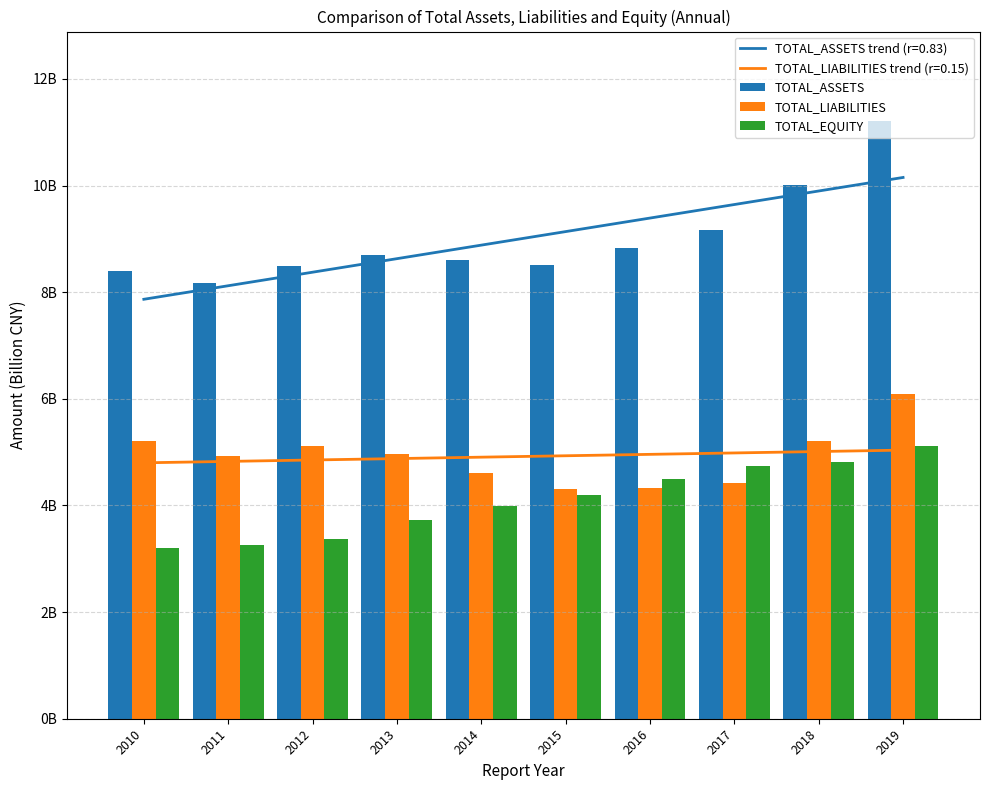

Rank the categories by TOTAL_EQUITY value from highest to lowest.

2019, 2018, 2017, 2016, 2015, 2014, 2013, 2012, 2011, 2010